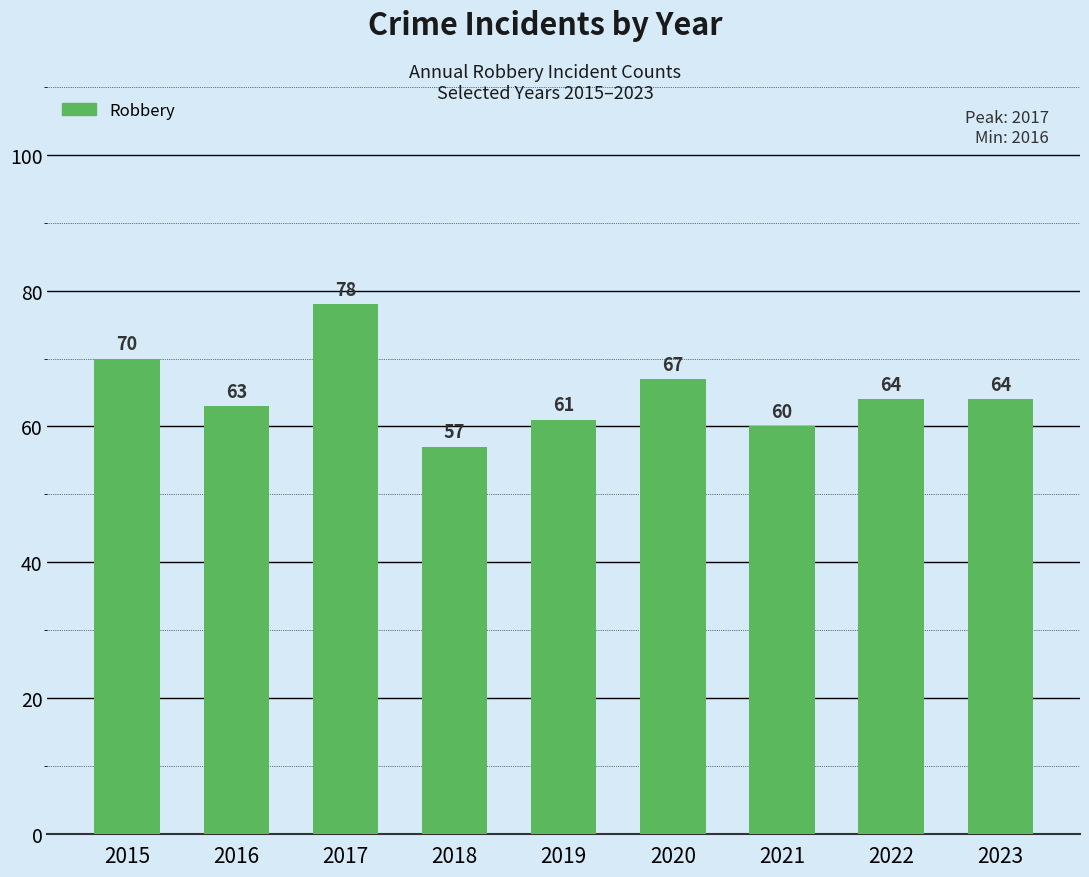

What value does the data have at 2017, to the nearest 5?

80